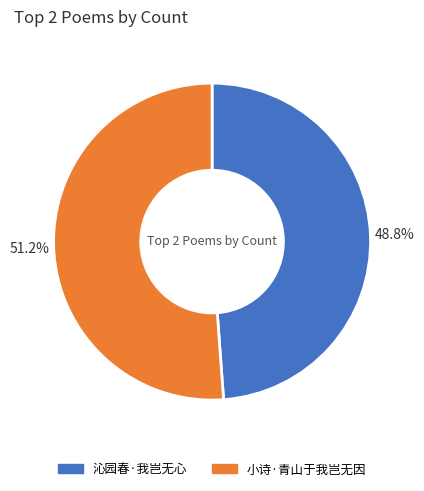

Which category has the biggest portion of the pie?

小诗·青山于我岂无因